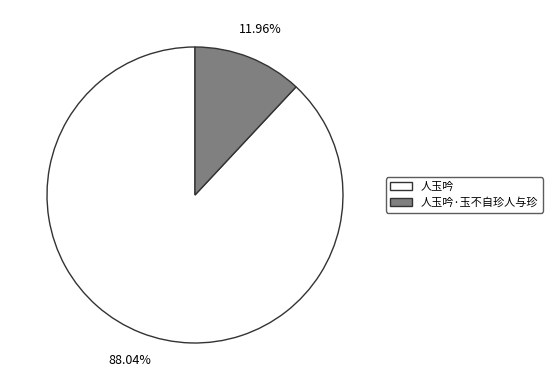

What is the ratio of the value at 人玉吟 to the value at 人玉吟·玉不自珍人与珍?

7.4